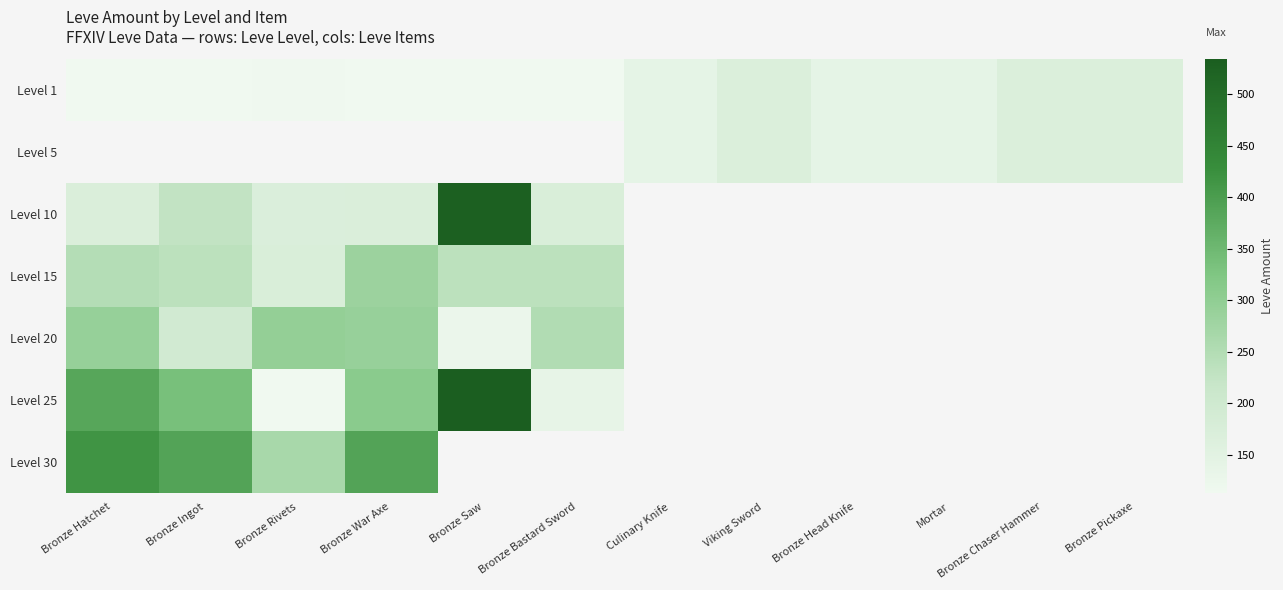

What is the difference between the Level 1 values at Viking Sword and Bronze Saw?

55.0